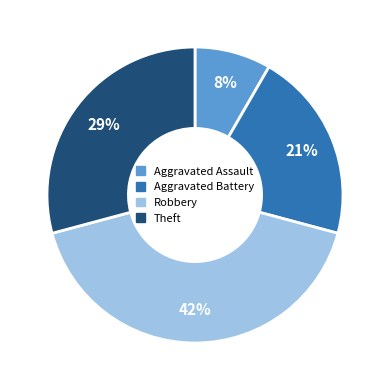

To the nearest percent, what is the average slice percentage?

25%